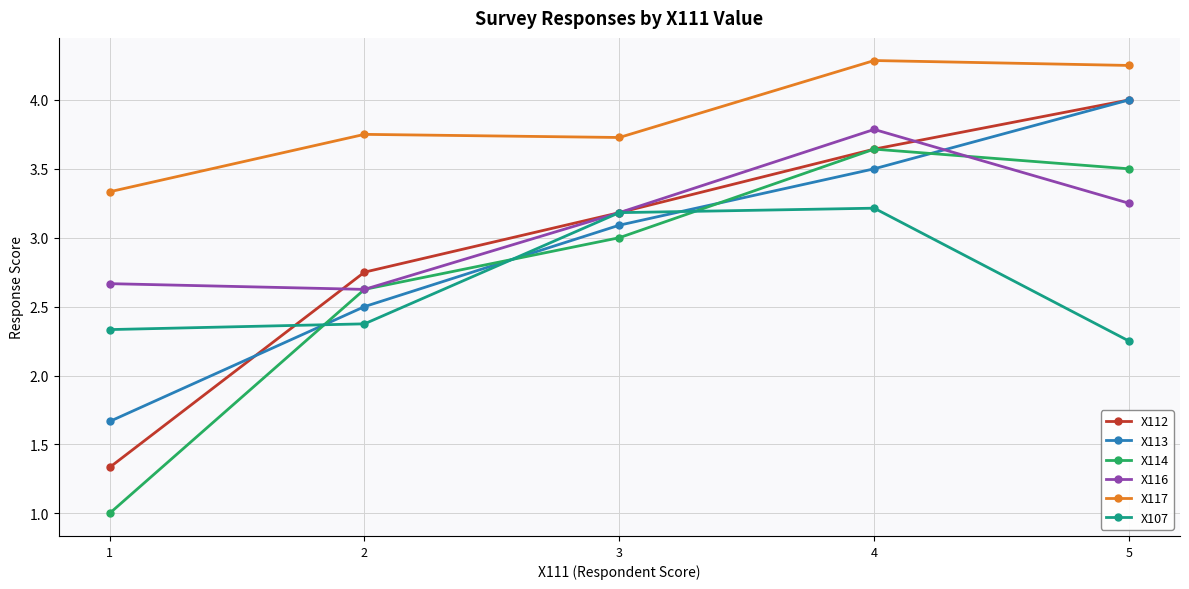

Is it true that X114 equals 2.0 at 3?

False